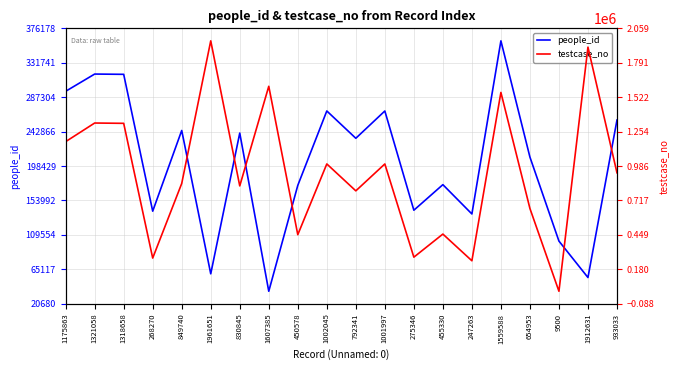

How many times do people_id and testcase_no cross each other?

2